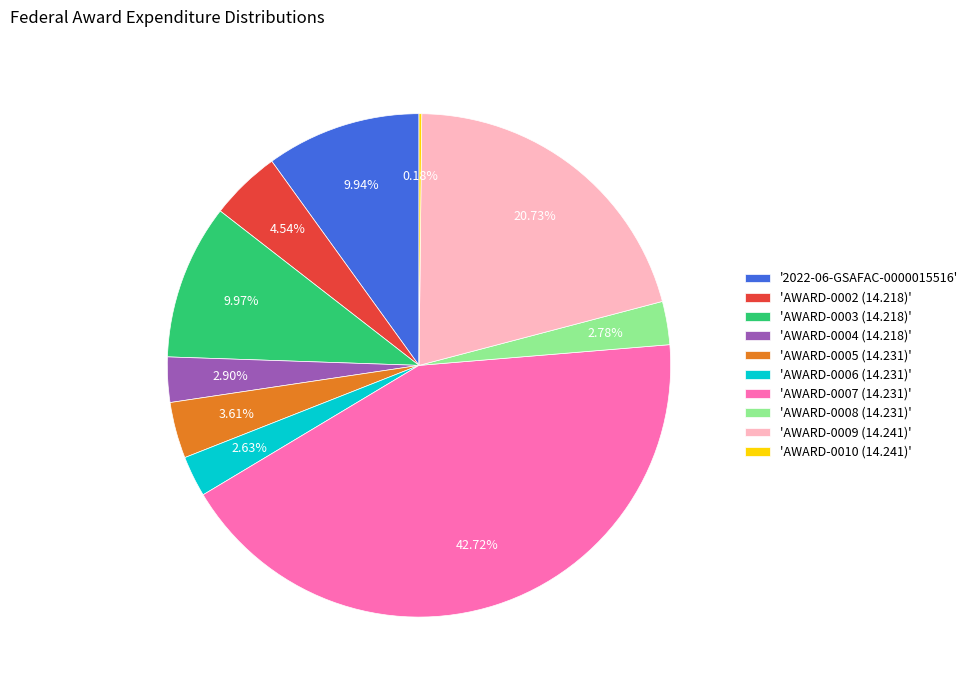

What is the ratio of the value at 'AWARD-0009 (14.241)' to the value at '2022-06-GSAFAC-0000015516'?

2.1